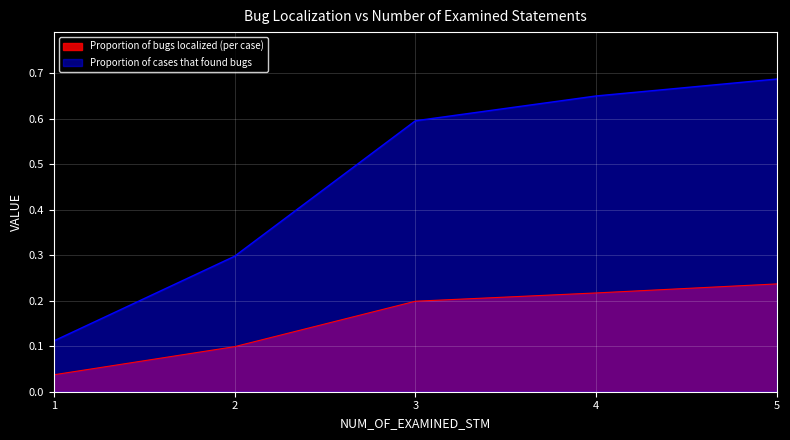

Reading left to right, extract all data points from this chart.

Proportion of bugs localized (per case): 1=0.0	2=0.1	3=0.2	4=0.2	5=0.2
Proportion of cases that found bugs: 1=0.1	2=0.3	3=0.6	4=0.7	5=0.7